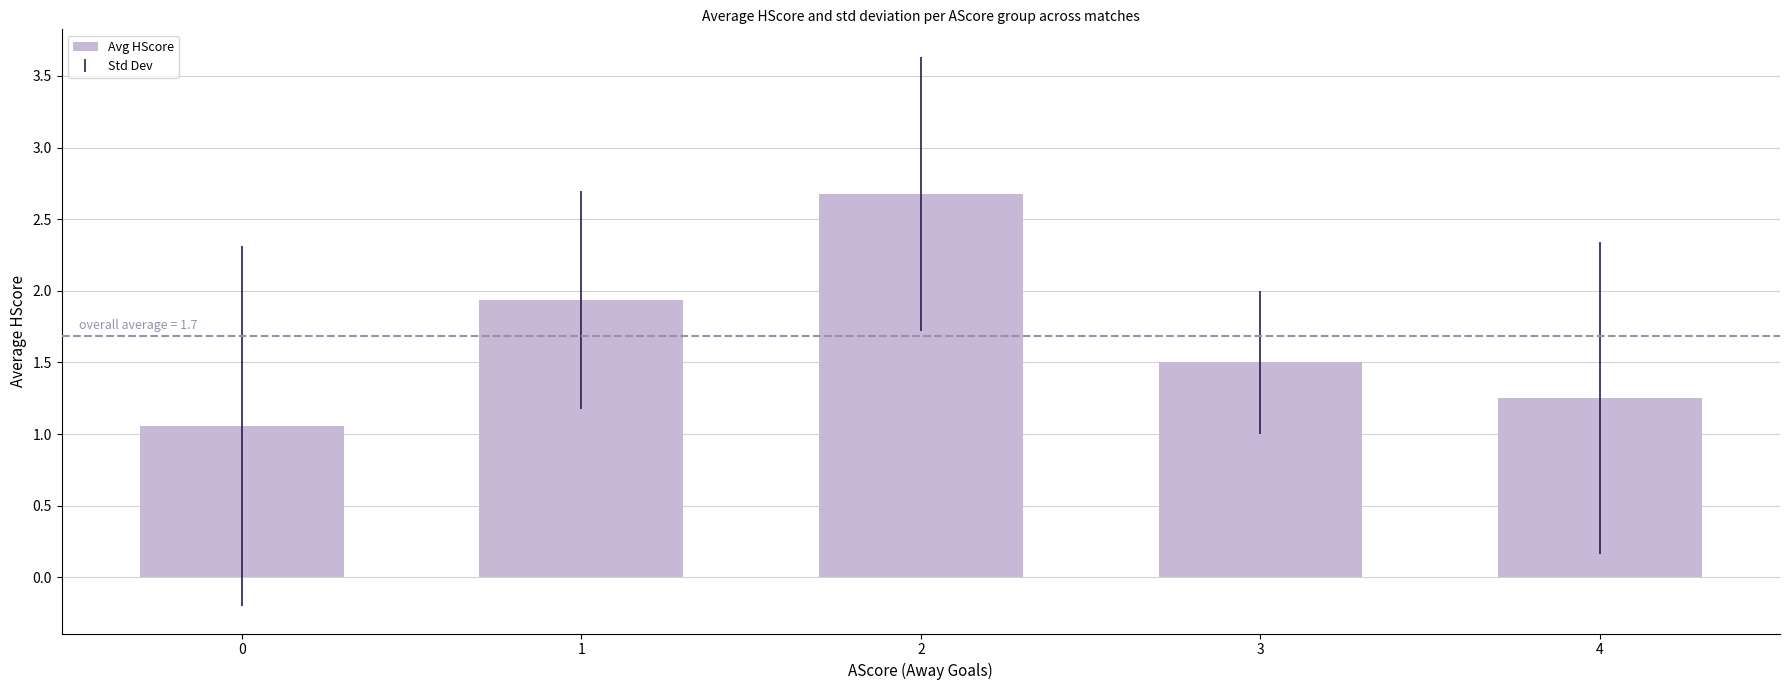

What is the sum of all values?

8.4